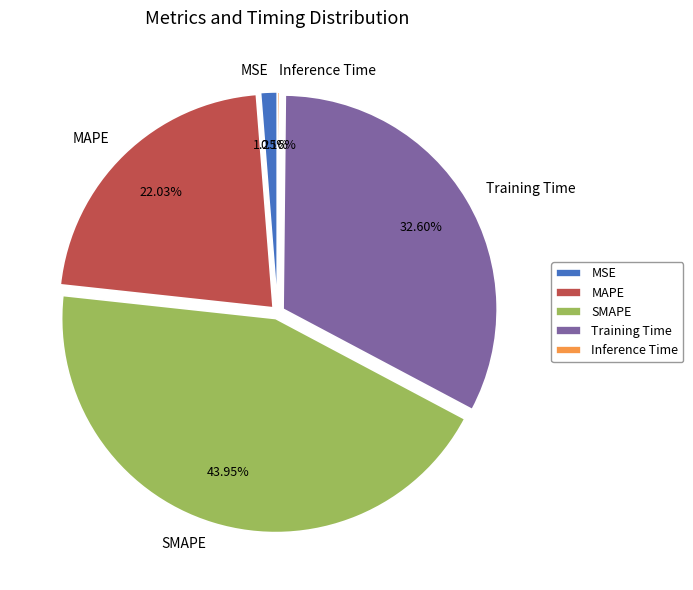

Approximately how many times larger is the value at SMAPE compared to MAPE?

2.0